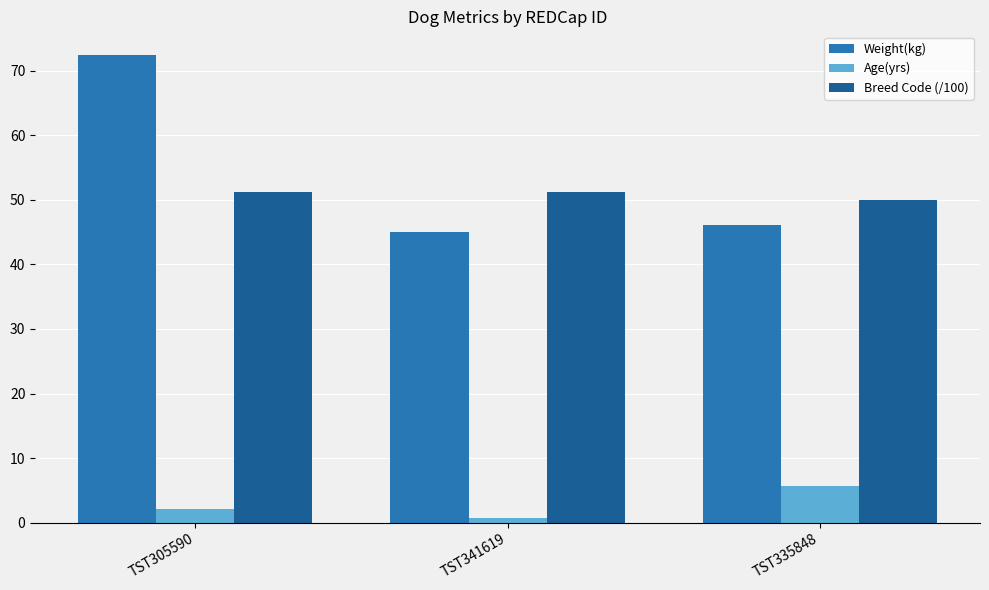

Reading left to right, list all the values displayed in this chart.

Weight(kg): TST305590=72.5	TST341619=45.0	TST335848=46.1
Age(yrs): TST305590=2.1	TST341619=0.7	TST335848=5.7
Breed Code (/100): TST305590=51.2	TST341619=51.2	TST335848=50.0